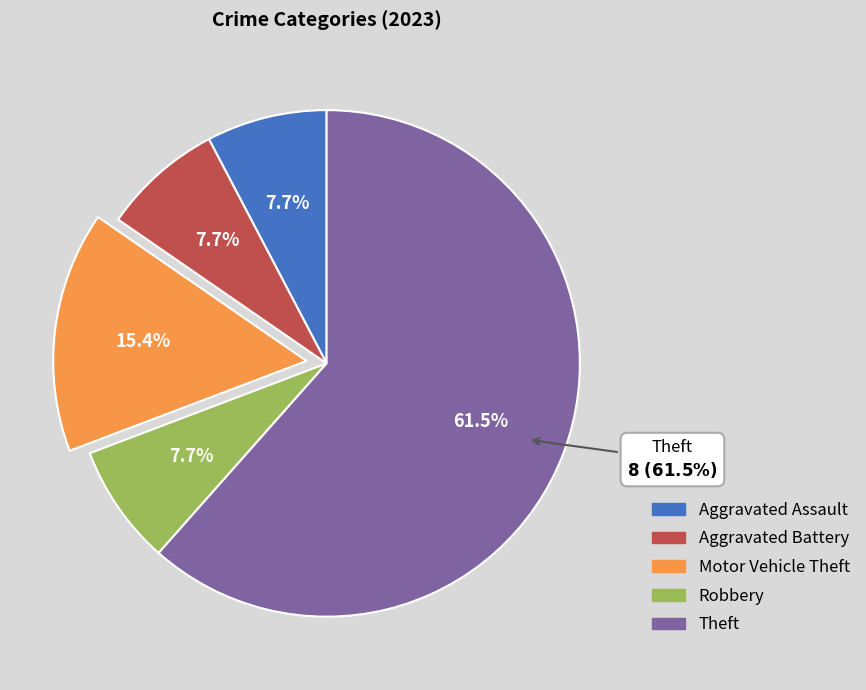

To the nearest percent, what is the average slice percentage?

20%